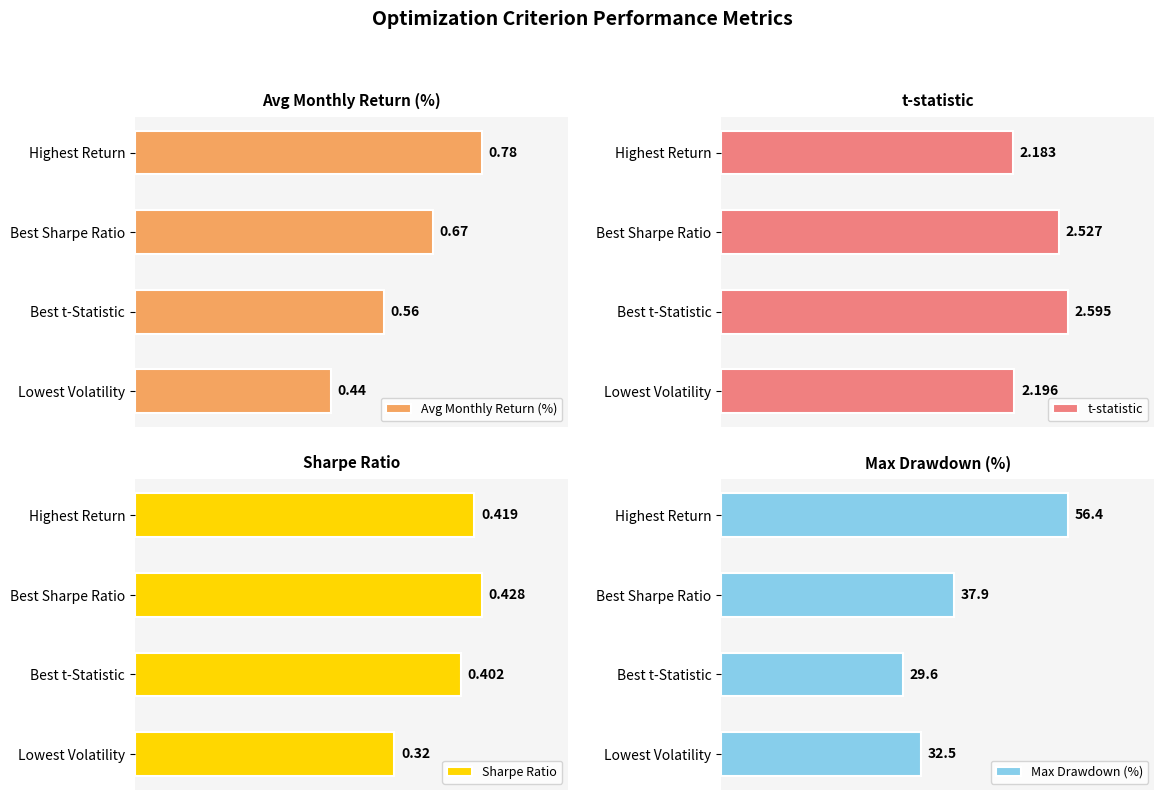

Rank the series by their maximum value, from highest to lowest.

Max Drawdown (%), t-statistic, Avg Monthly Return (%), Sharpe Ratio